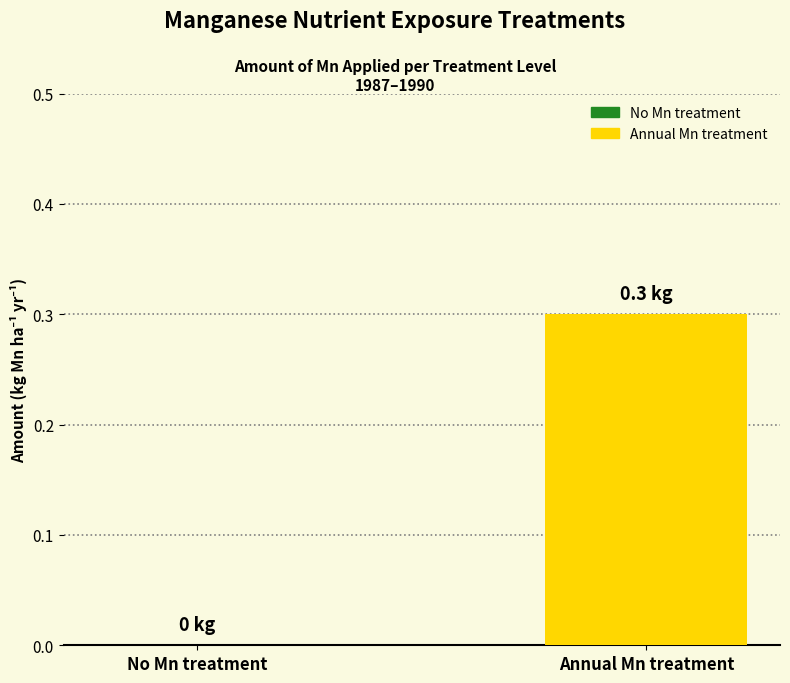

Reading left to right, transcribe all the data shown in this chart.

0.0	0.3